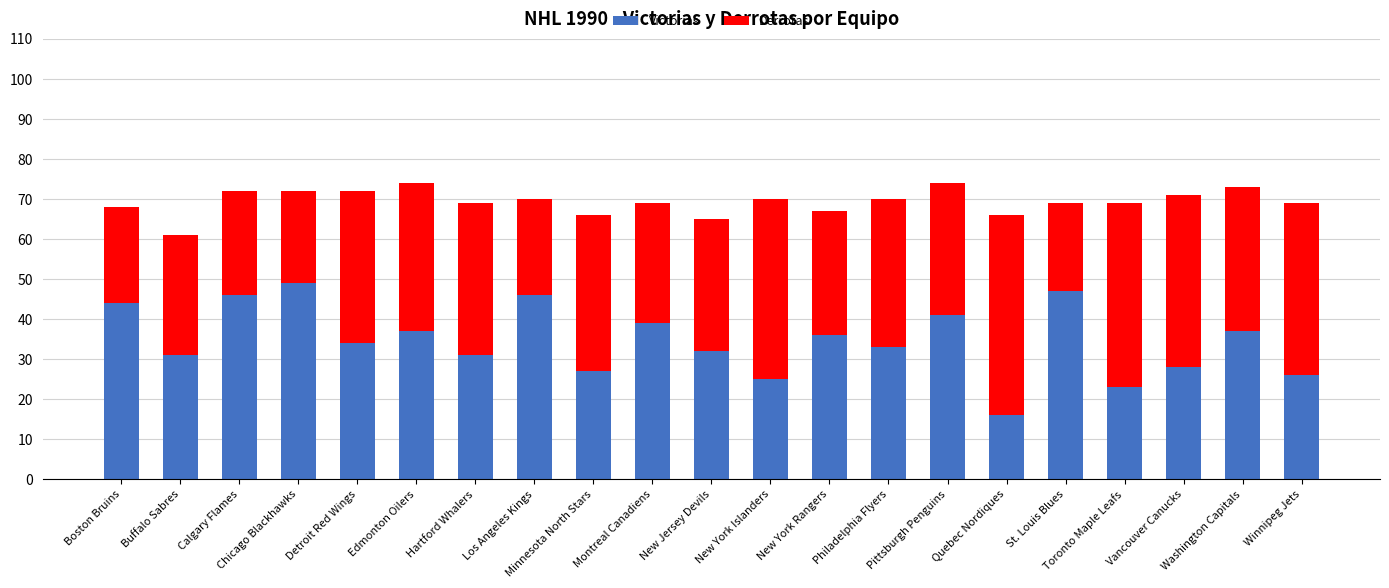

What are all the series names shown in the legend?

Victorias, Derrotas